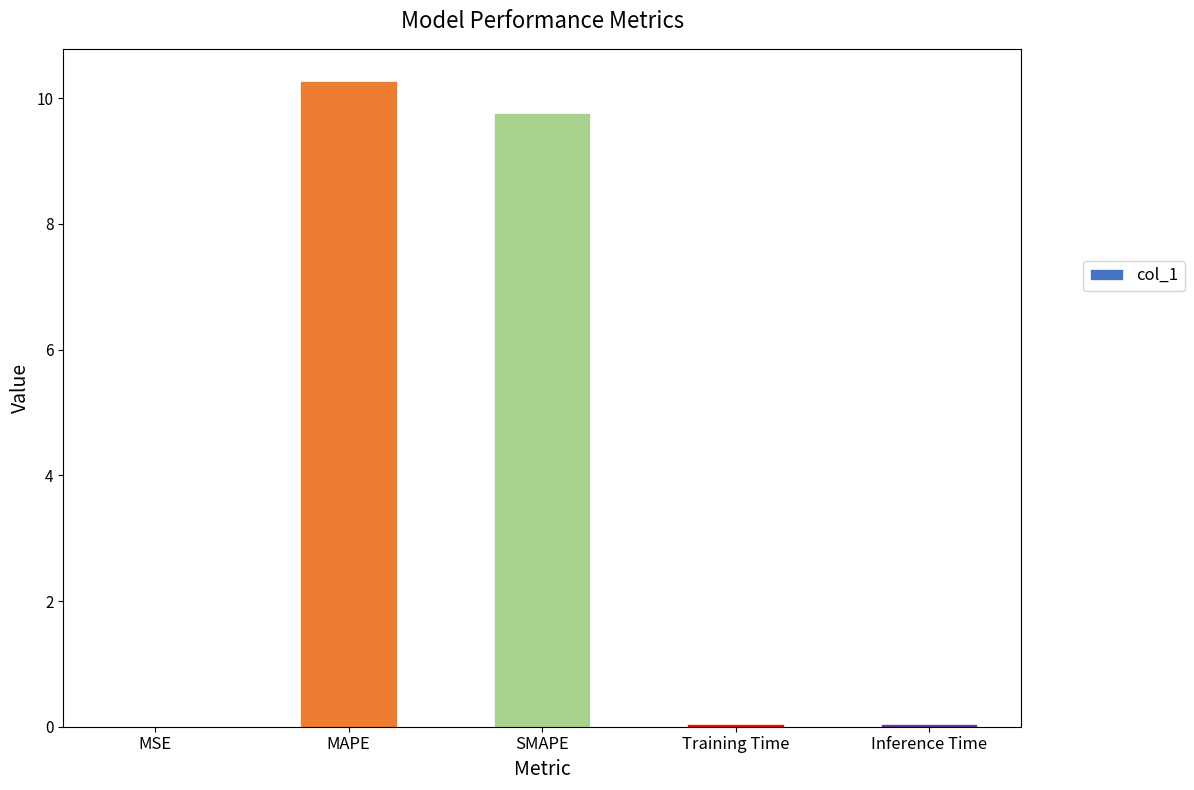

What is the greatest value displayed?

10.3